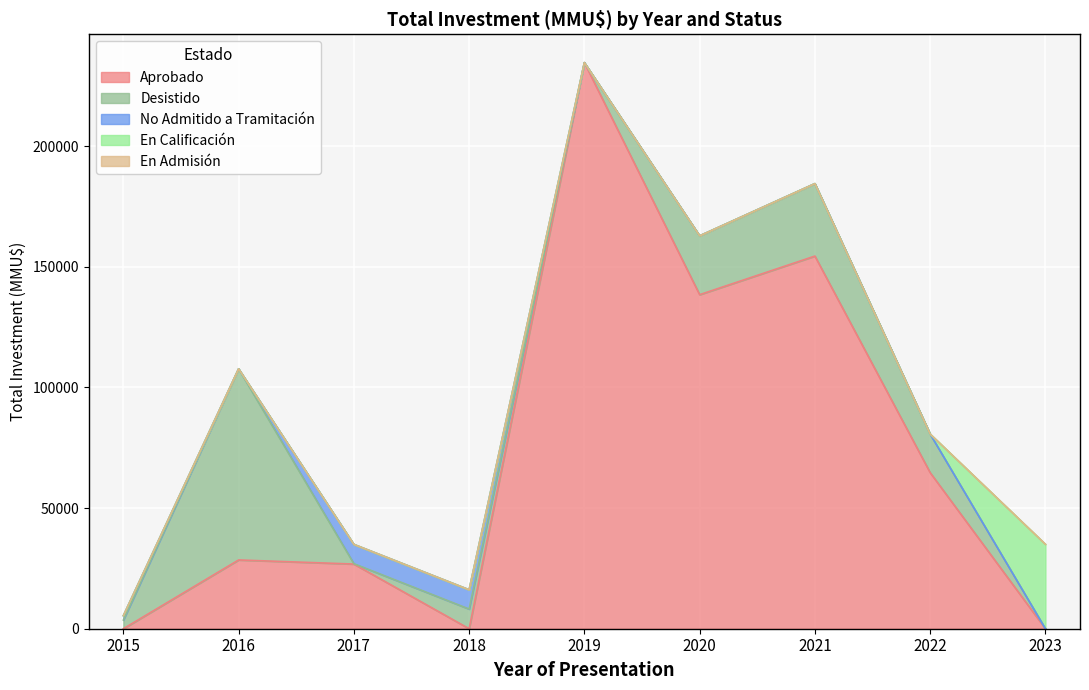

What is the sum of the Aprobado values at 2019 and 2018?

234632.0